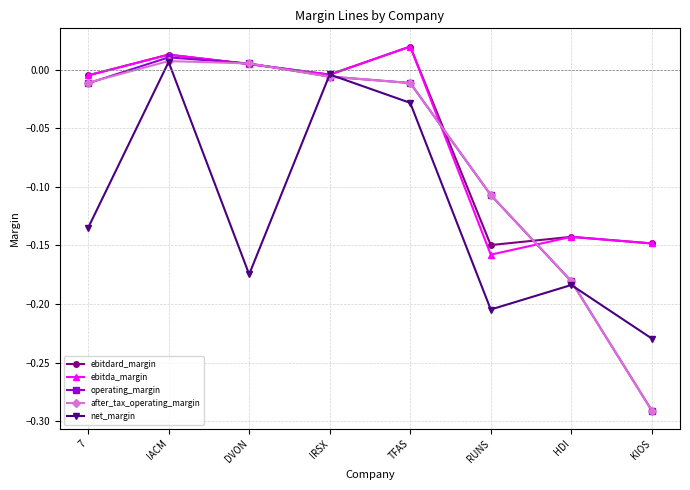

How many data points in operating_margin are less than 0?

6